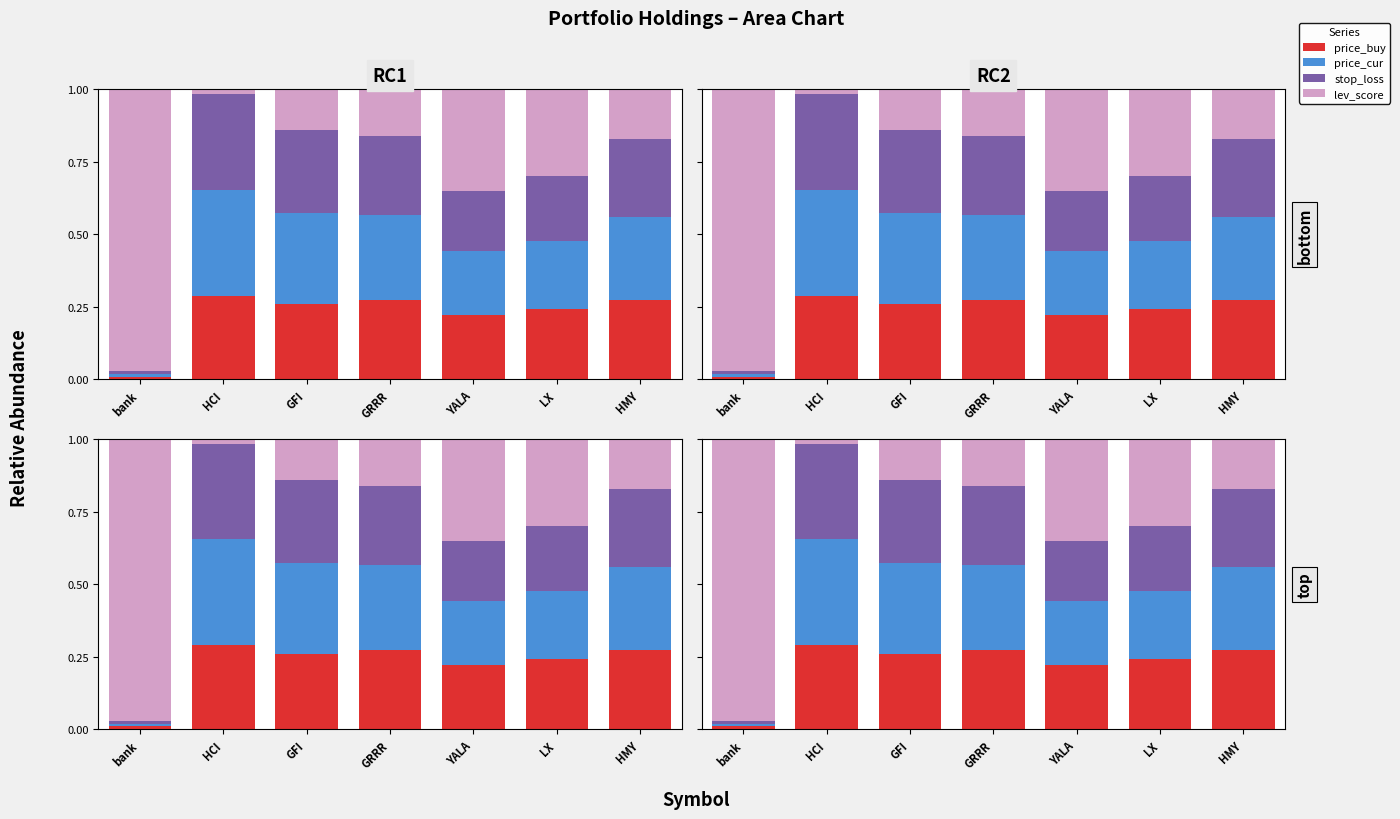

How many groups of bars are there?

7